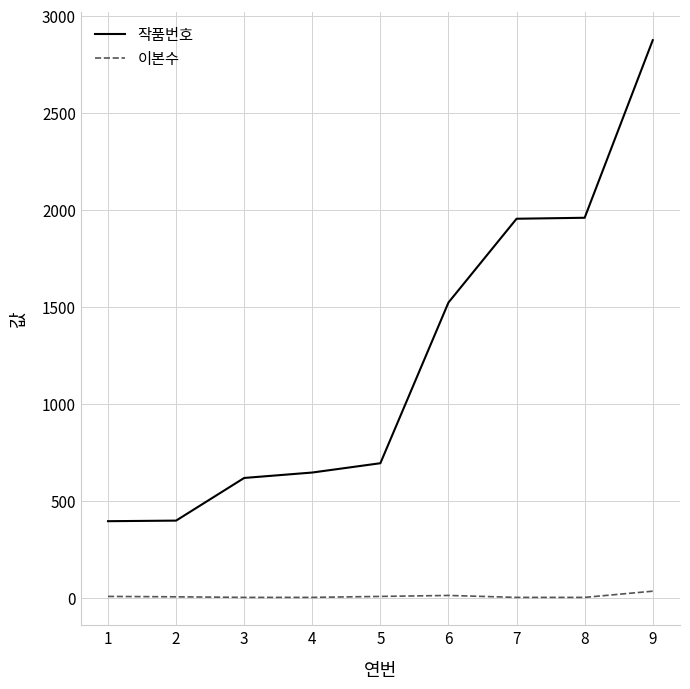

What is the greatest value displayed?

2875